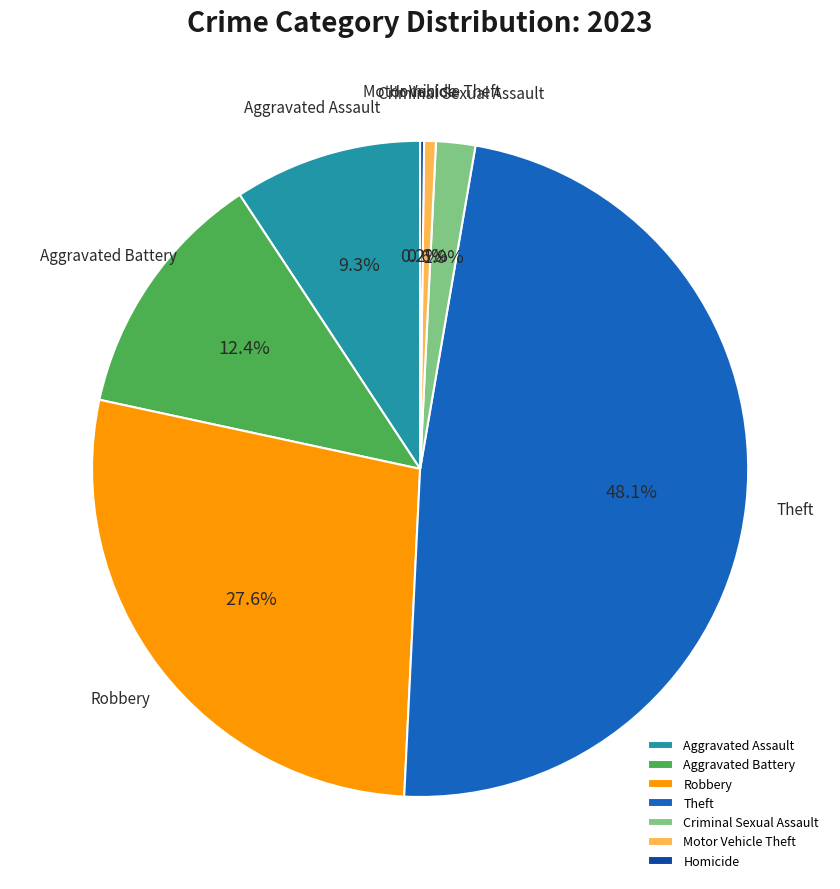

What percentage do Criminal Sexual Assault and Theft together represent?

50.0%